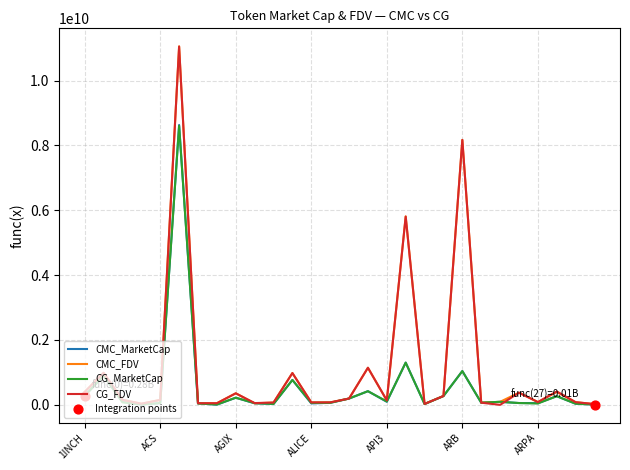

Is this an area chart (filled region under the line)?

No